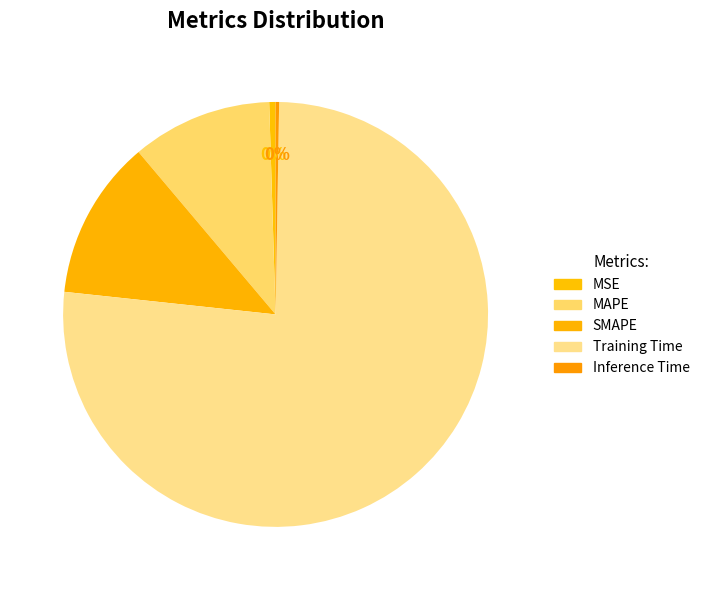

What is the change in value from MAPE to Training Time?

+1.5